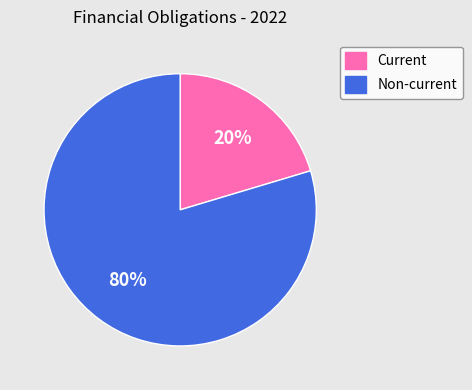

What is the smallest slice in the pie chart?

Current